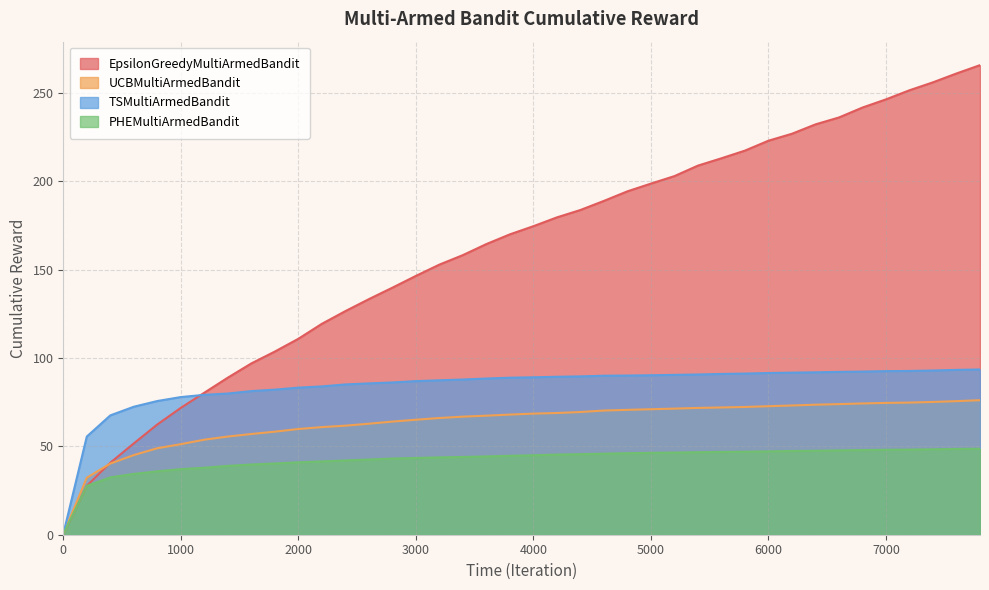

What is the spread (max minus min) of values at 7600?

212.4